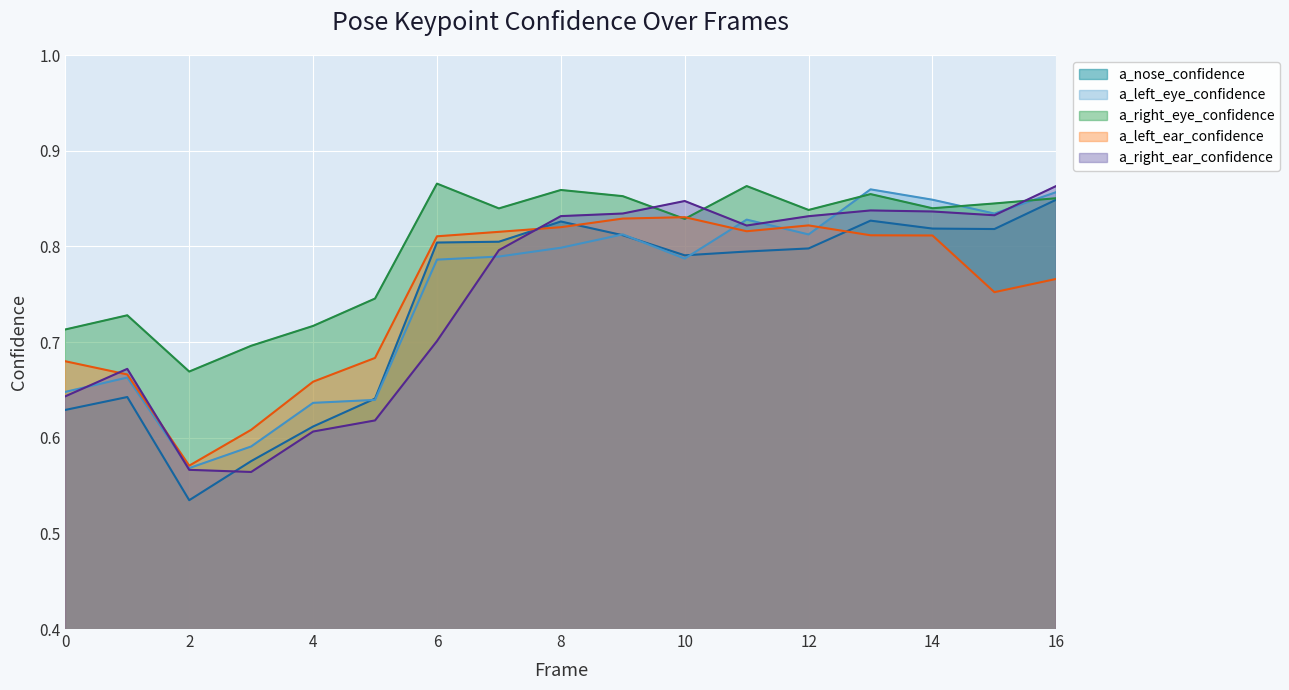

Where is the first local maximum for a_left_eye_confidence?

1